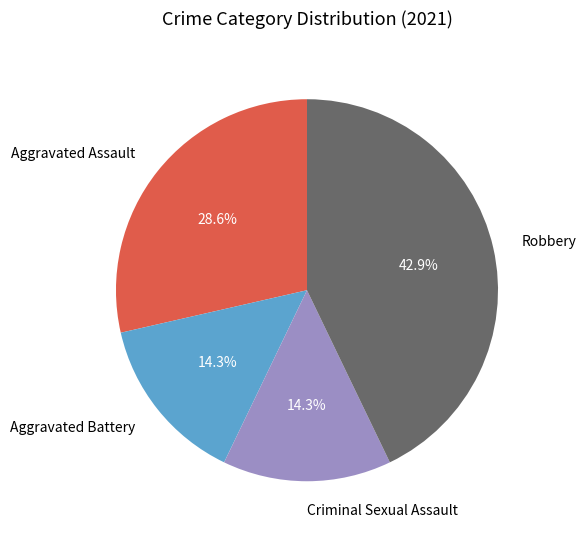

Combined, do Robbery and Criminal Sexual Assault account for over 50%?

Yes